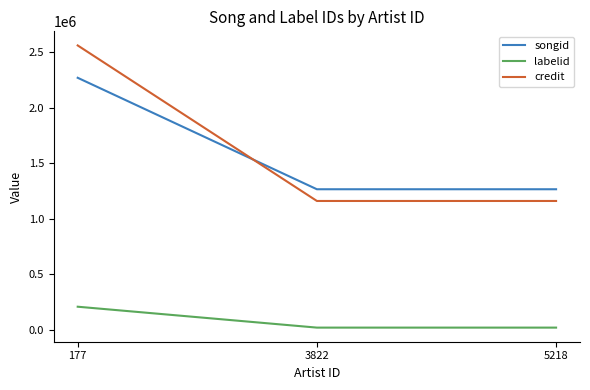

Which series changed the most between 177 and 3822?

credit